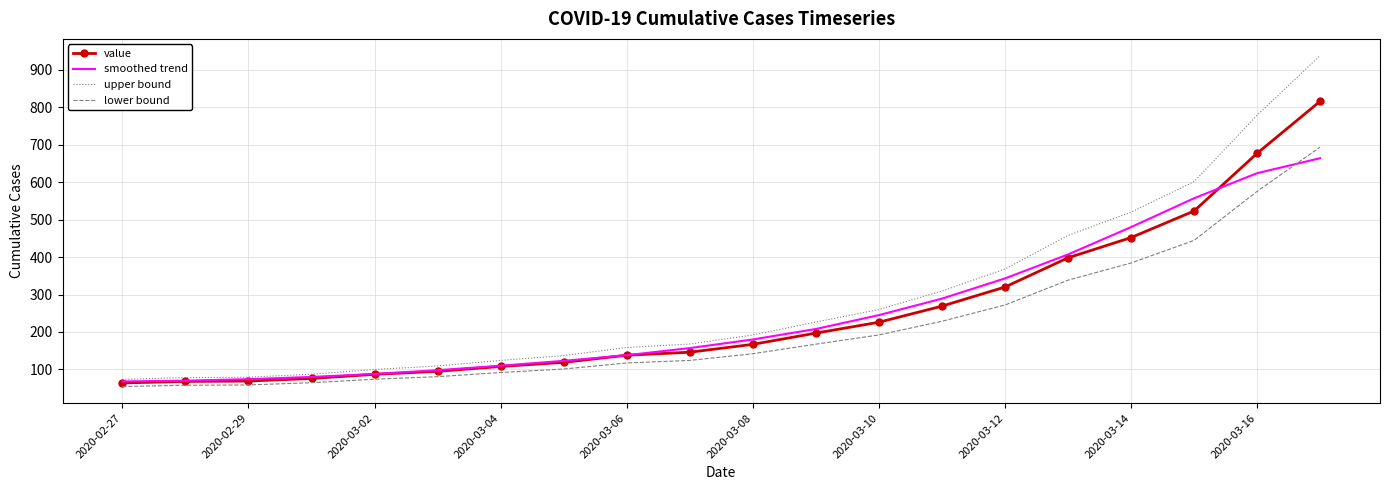

Which series has the largest range (max minus min)?

upper bound